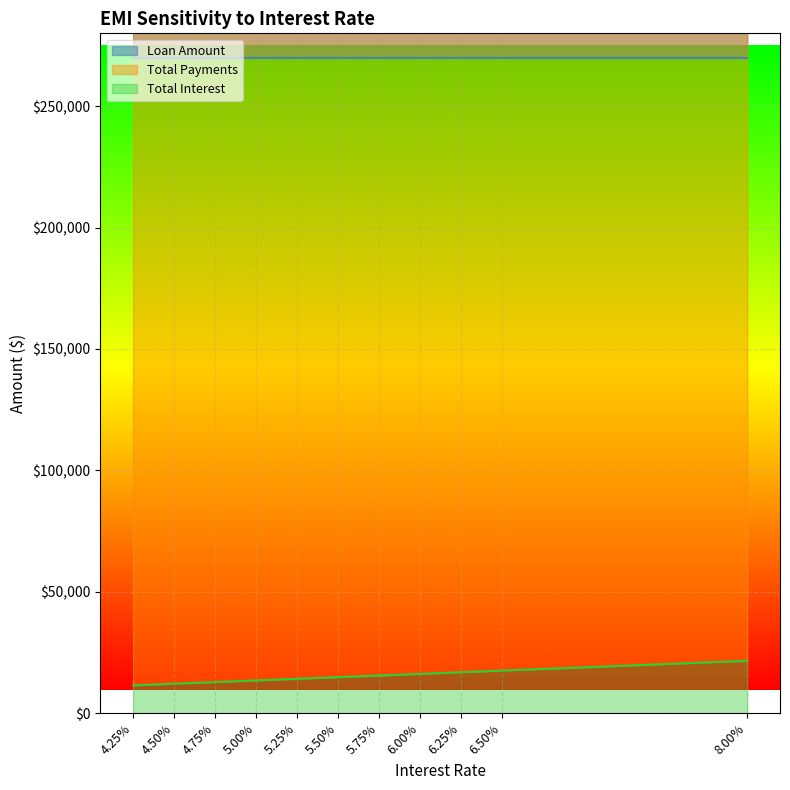

True or false: Total Interest has more than 1 points higher than both neighbors.

False